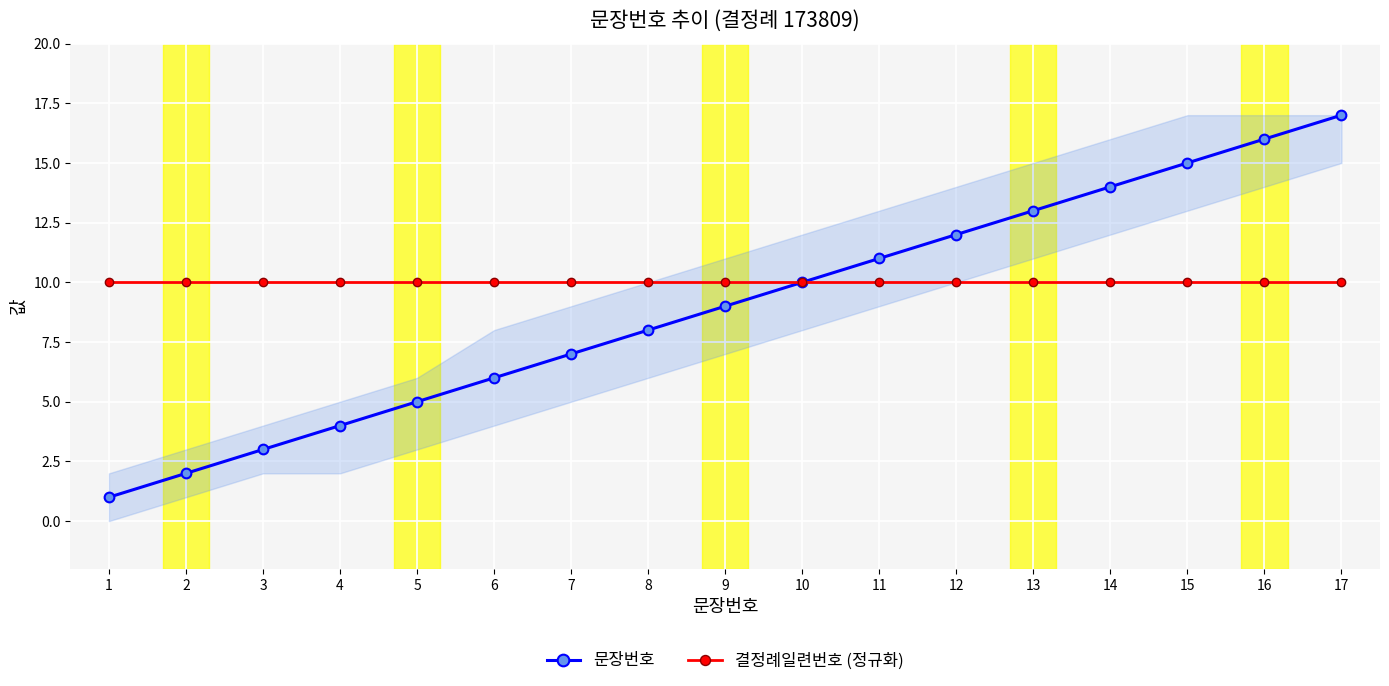

True or false: 결정례일련번호 (정규화) and 문장번호 intersect in this chart.

False